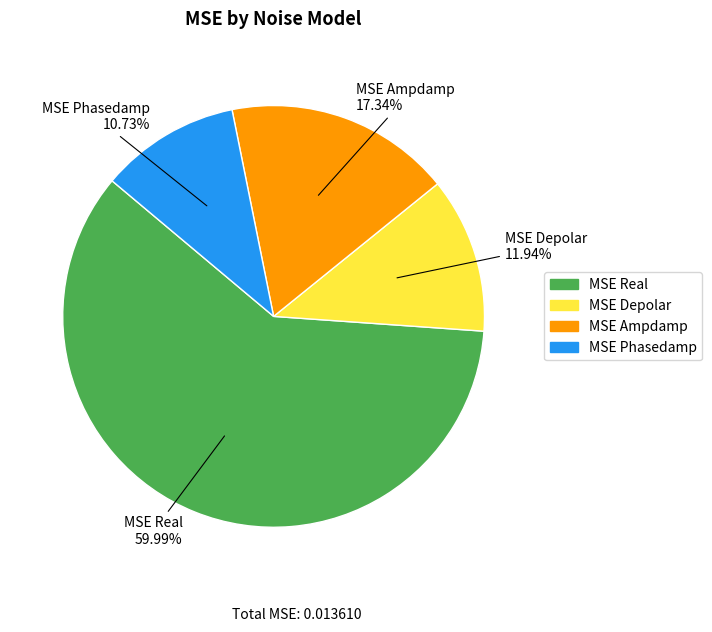

Which slice is the largest?

MSE Real